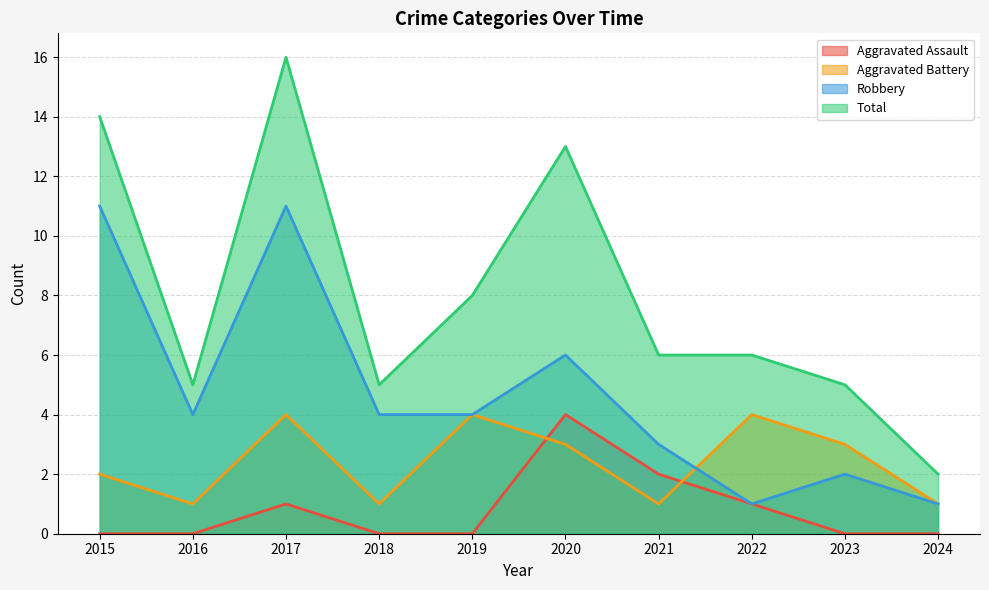

Reading right to left, list all the values displayed in this chart.

Aggravated Assault: 0	0	1	2	4	0	0	1	0	0
Aggravated Battery: 1	3	4	1	3	4	1	4	1	2
Robbery: 1	2	1	3	6	4	4	11	4	11
Total: 2	5	6	6	13	8	5	16	5	14